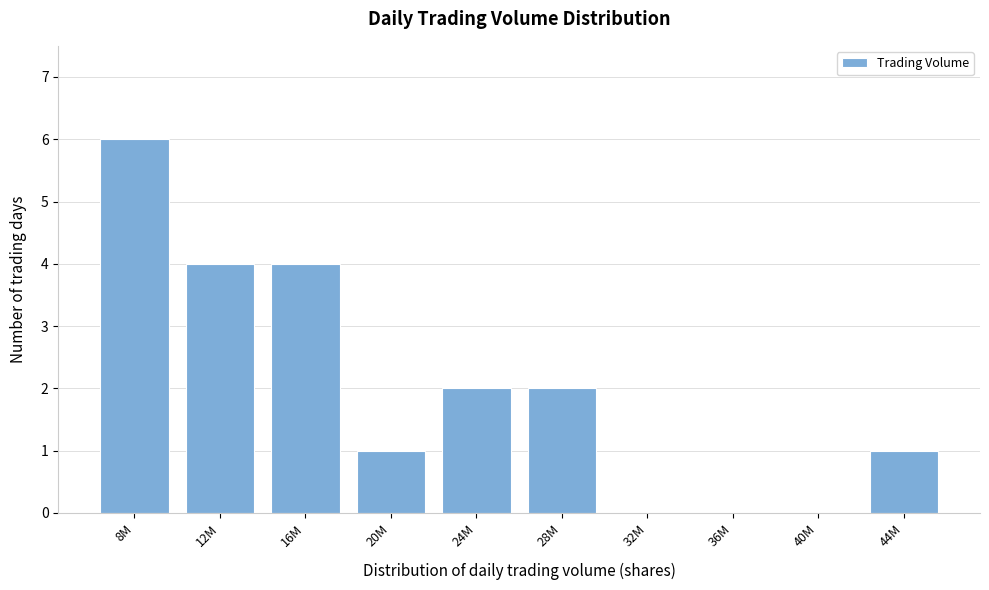

Reading right to left, extract all data points from this chart.

44M=1	40M=0	36M=0	32M=0	28M=2	24M=2	20M=1	16M=4	12M=4	8M=6